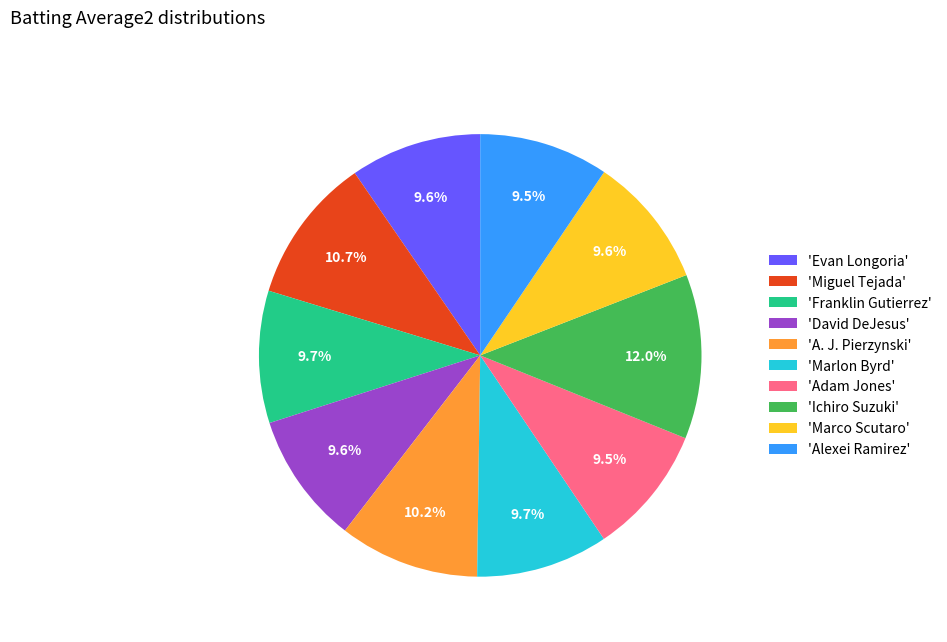

Combined, do 'Adam Jones' and 'Alexei Ramirez' account for over 50%?

No